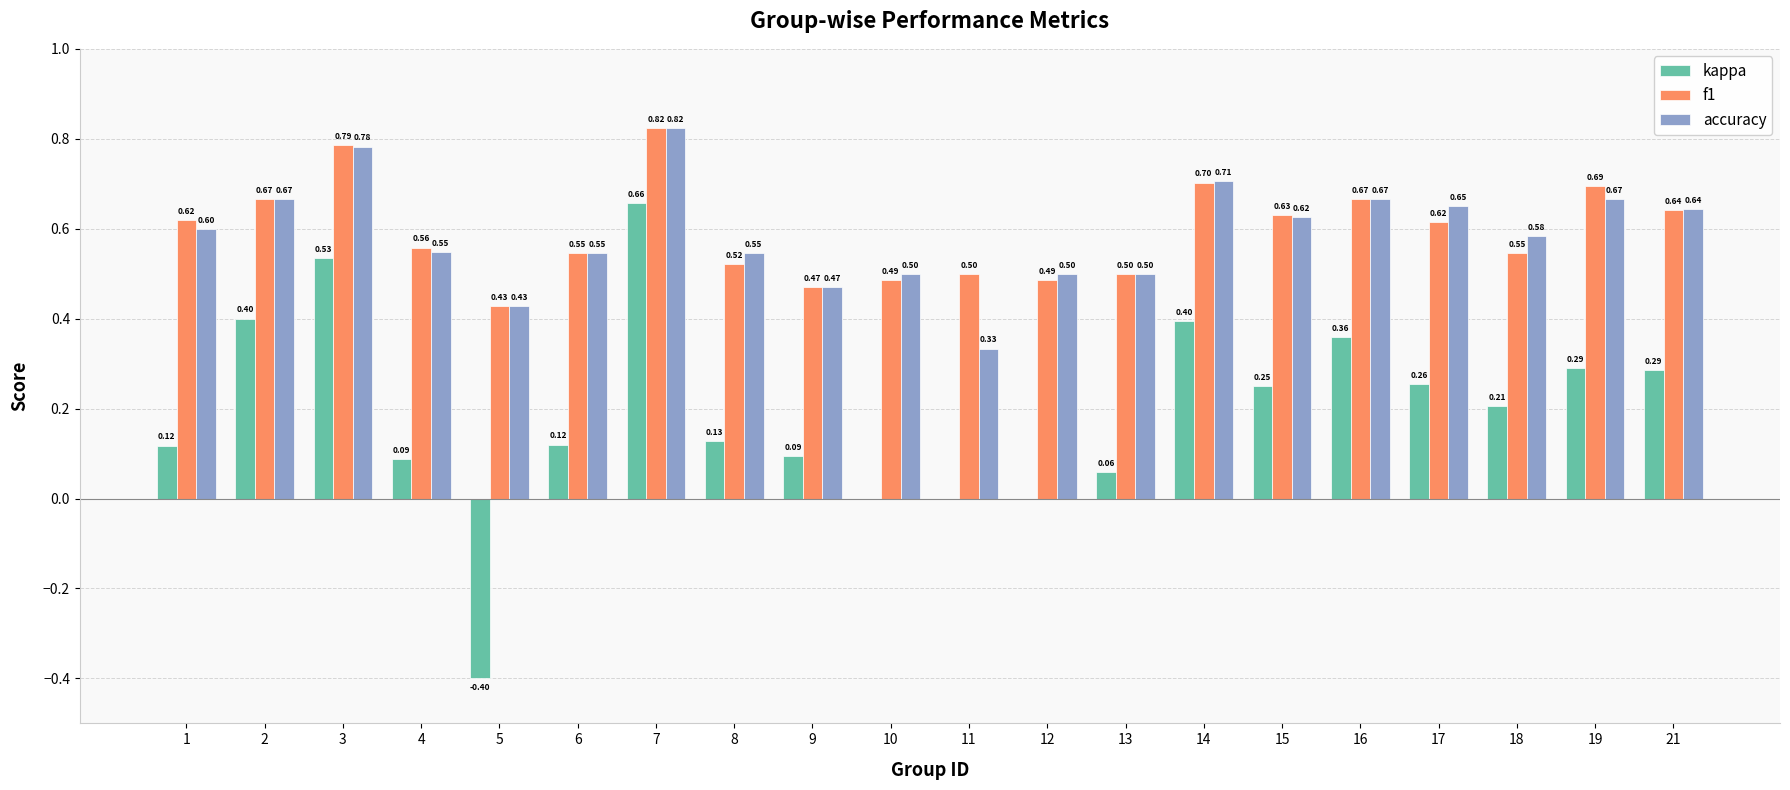

Which series has the largest total across all categories?

f1